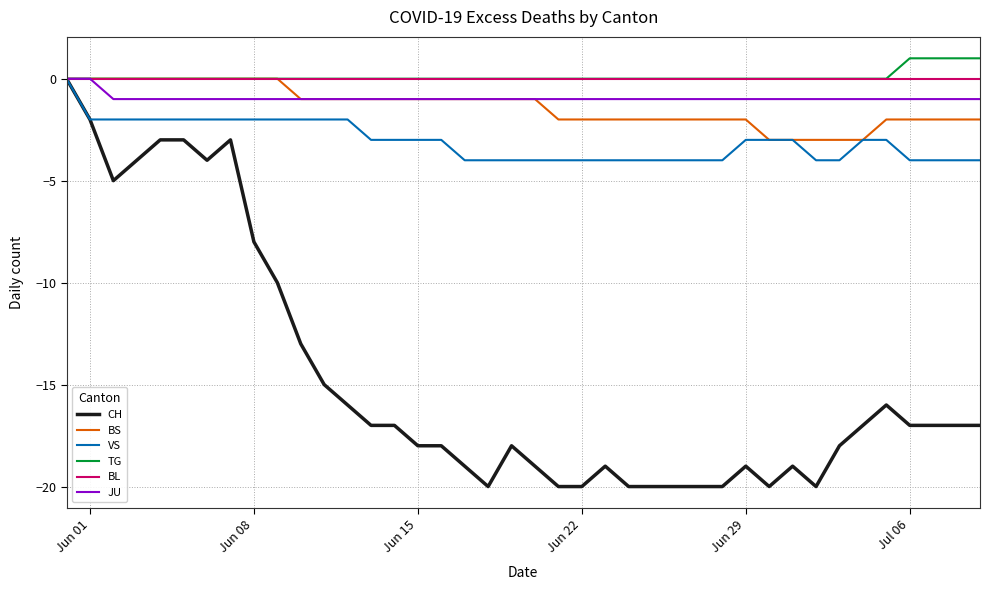

Which series has the largest range (max minus min)?

CH